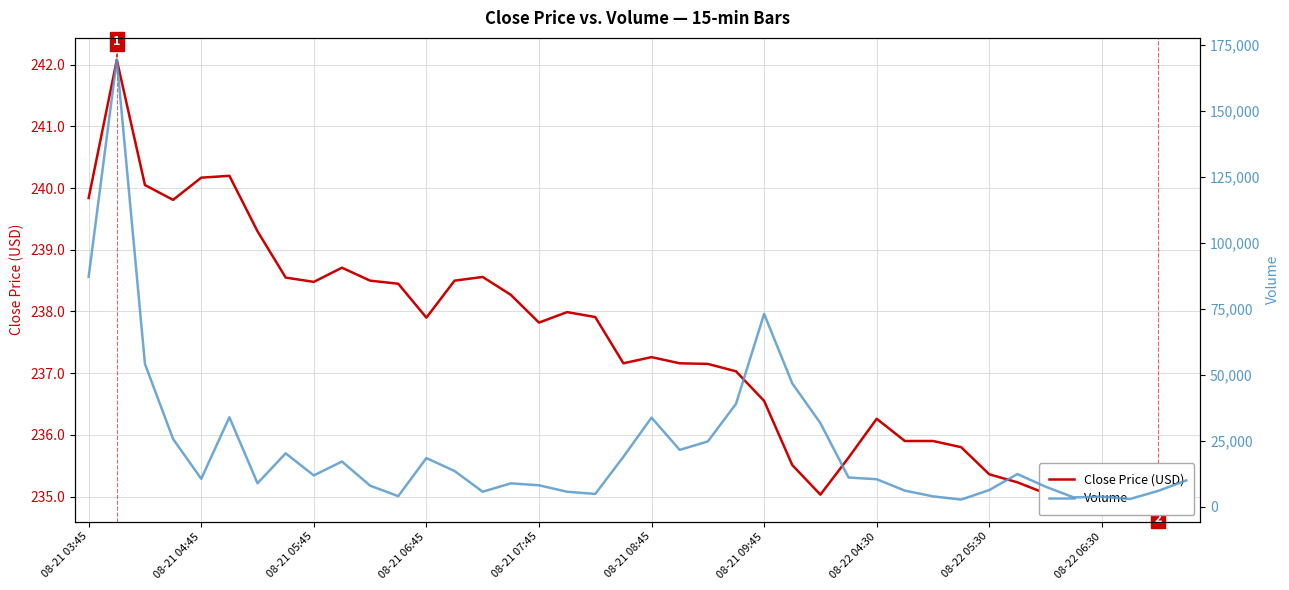

At how many categories does at least one series exceed 61638?

3